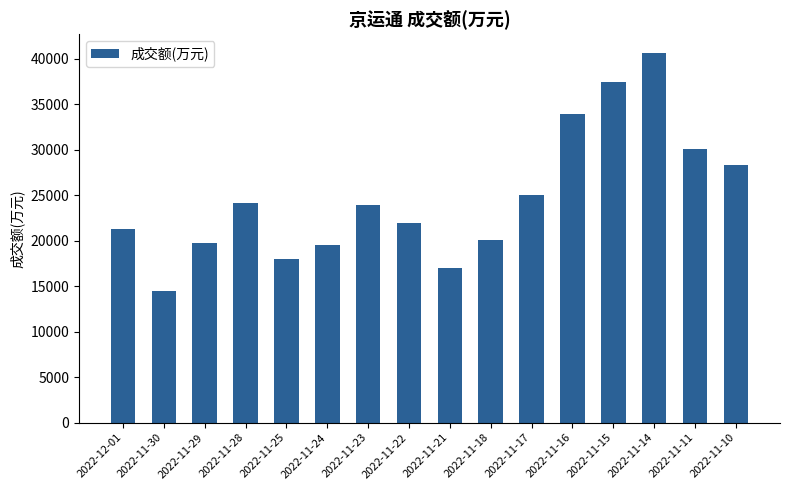

How many data points does each series have?

16